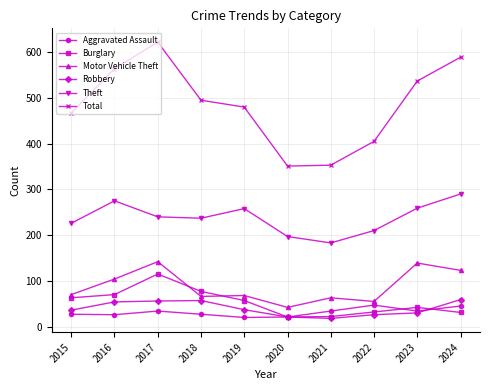

Rank the series at 2015 from highest to lowest value.

Total, Theft, Motor Vehicle Theft, Burglary, Robbery, Aggravated Assault